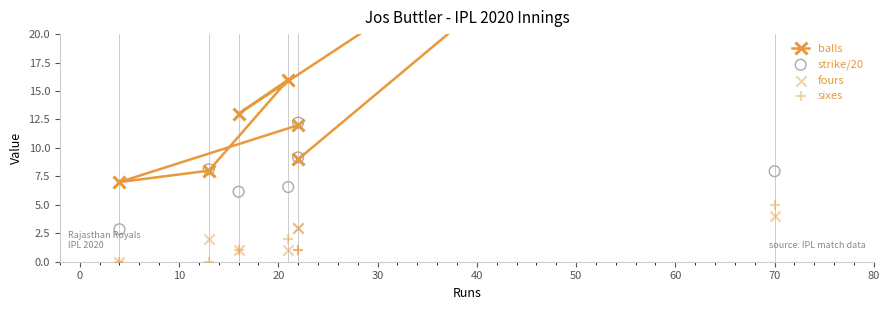

Which series reaches the maximum Y coordinate?

balls